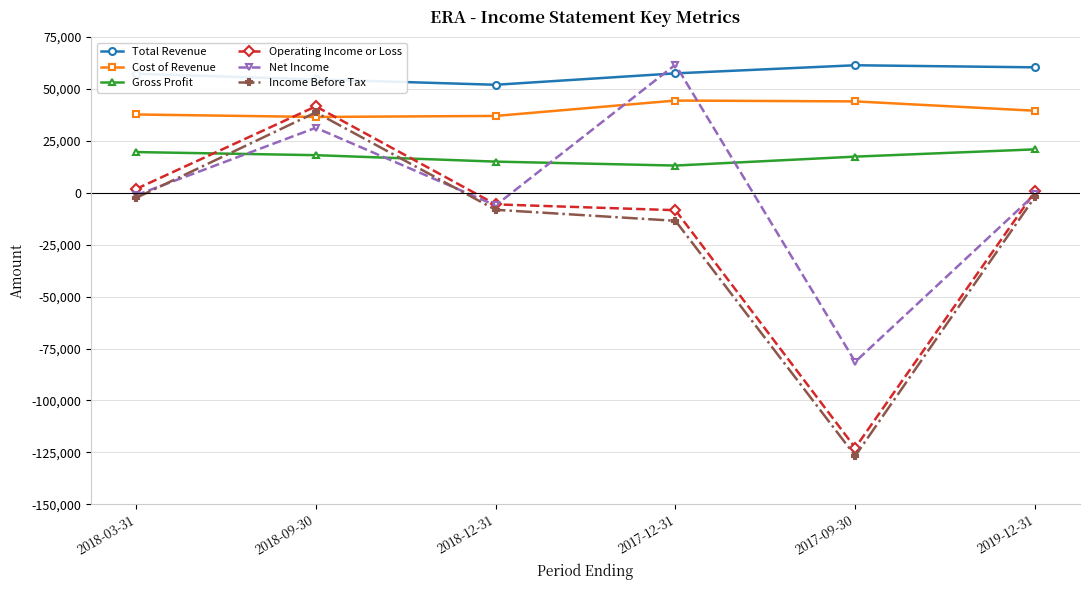

True or false: Income Before Tax has more than 0 points higher than both neighbors.

True